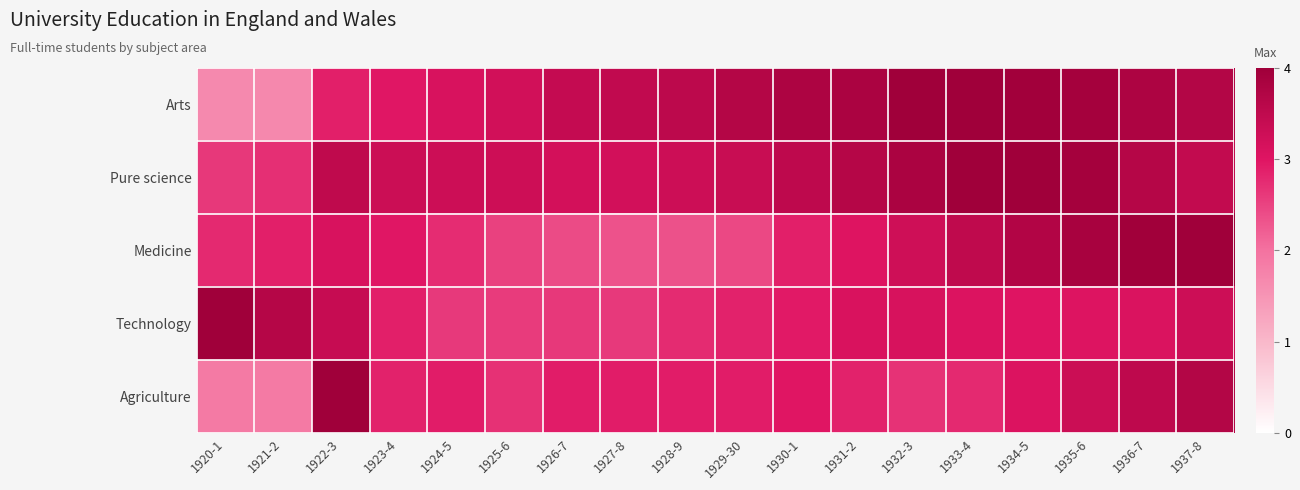

Reading left to right, extract all data points from this chart.

Arts: 1920-1=1.7	1921-2=1.7	1922-3=2.9	1923-4=3.0	1924-5=3.1	1925-6=3.2	1926-7=3.4	1927-8=3.5	1928-9=3.6	1929-30=3.7	1930-1=3.8	1931-2=3.8	1932-3=4.0	1933-4=4.0	1934-5=4.0	1935-6=3.9	1936-7=3.8	1937-8=3.7
Pure science: 1920-1=2.6	1921-2=2.7	1922-3=3.5	1923-4=3.3	1924-5=3.3	1925-6=3.3	1926-7=3.2	1927-8=3.2	1928-9=3.3	1929-30=3.4	1930-1=3.5	1931-2=3.7	1932-3=3.8	1933-4=4.0	1934-5=4.0	1935-6=3.9	1936-7=3.7	1937-8=3.5
Medicine: 1920-1=2.8	1921-2=2.9	1922-3=3.1	1923-4=3.0	1924-5=2.7	1925-6=2.5	1926-7=2.4	1927-8=2.3	1928-9=2.4	1929-30=2.5	1930-1=2.9	1931-2=3.0	1932-3=3.3	1933-4=3.5	1934-5=3.7	1935-6=3.9	1936-7=4.0	1937-8=4.0
Technology: 1920-1=4.0	1921-2=3.7	1922-3=3.4	1923-4=2.9	1924-5=2.6	1925-6=2.6	1926-7=2.6	1927-8=2.6	1928-9=2.8	1929-30=2.9	1930-1=2.9	1931-2=3.1	1932-3=3.1	1933-4=3.1	1934-5=3.0	1935-6=3.0	1936-7=3.1	1937-8=3.3
Agriculture: 1920-1=1.9	1921-2=1.9	1922-3=4.0	1923-4=2.8	1924-5=2.9	1925-6=2.7	1926-7=2.9	1927-8=2.9	1928-9=2.9	1929-30=2.9	1930-1=3.0	1931-2=2.9	1932-3=2.7	1933-4=2.8	1934-5=3.1	1935-6=3.3	1936-7=3.5	1937-8=3.7